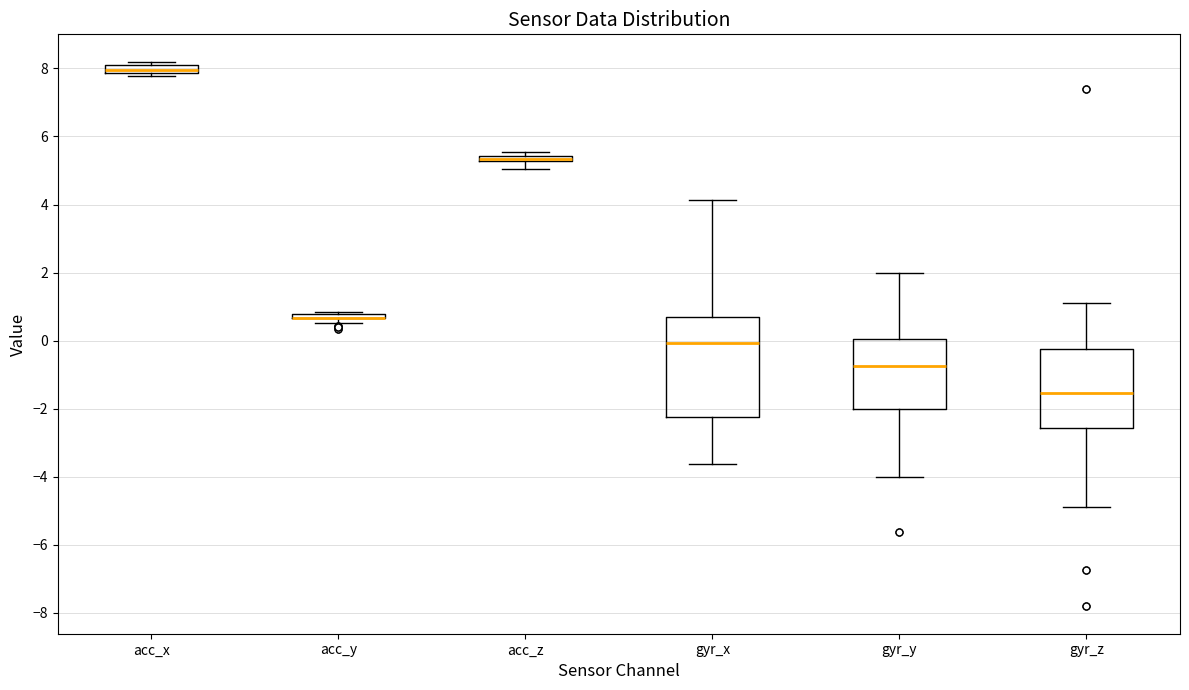

Comparing the boxes themselves (not the whiskers), which one is the tallest?

gyr_x